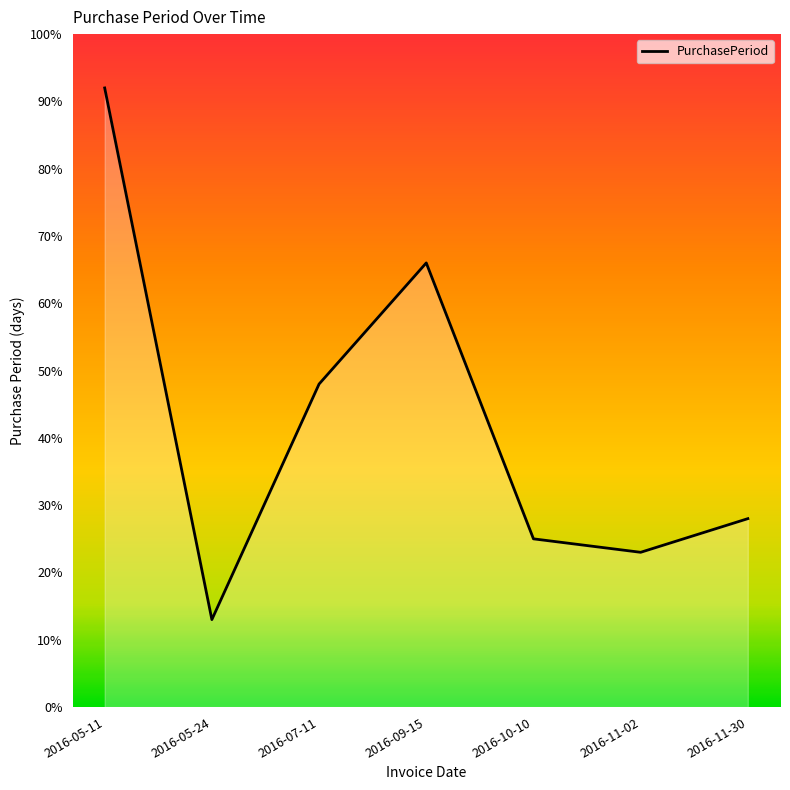

Rank the categories by value from lowest to highest.

2016-05-24, 2016-11-02, 2016-10-10, 2016-11-30, 2016-07-11, 2016-09-15, 2016-05-11